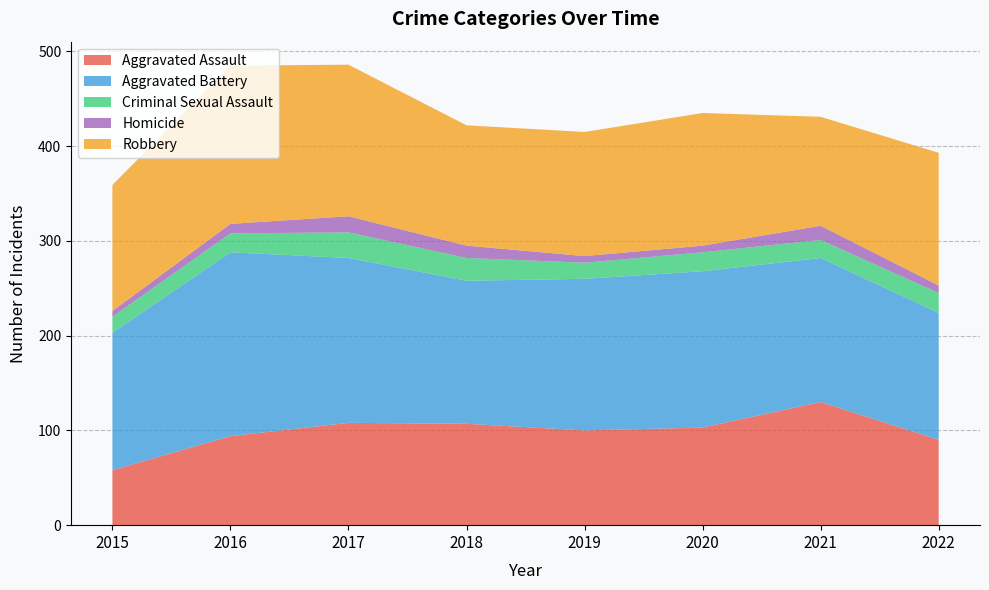

Reading left to right, what are all the values shown in this chart?

Aggravated Assault: 2015=58	2016=94	2017=108	2018=107	2019=100	2020=103	2021=130	2022=90
Aggravated Battery: 2015=145	2016=194	2017=174	2018=151	2019=160	2020=165	2021=152	2022=134
Criminal Sexual Assault: 2015=17	2016=20	2017=27	2018=24	2019=17	2020=20	2021=19	2022=21
Homicide: 2015=6	2016=10	2017=17	2018=13	2019=7	2020=7	2021=15	2022=8
Robbery: 2015=133	2016=167	2017=160	2018=127	2019=131	2020=140	2021=115	2022=140